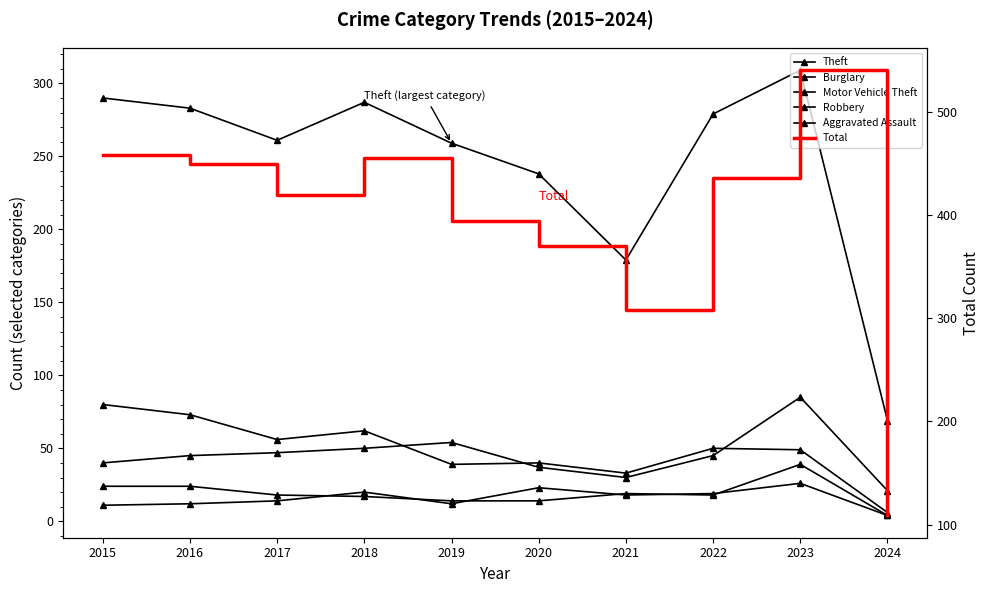

What is the average value of the Total series?

394